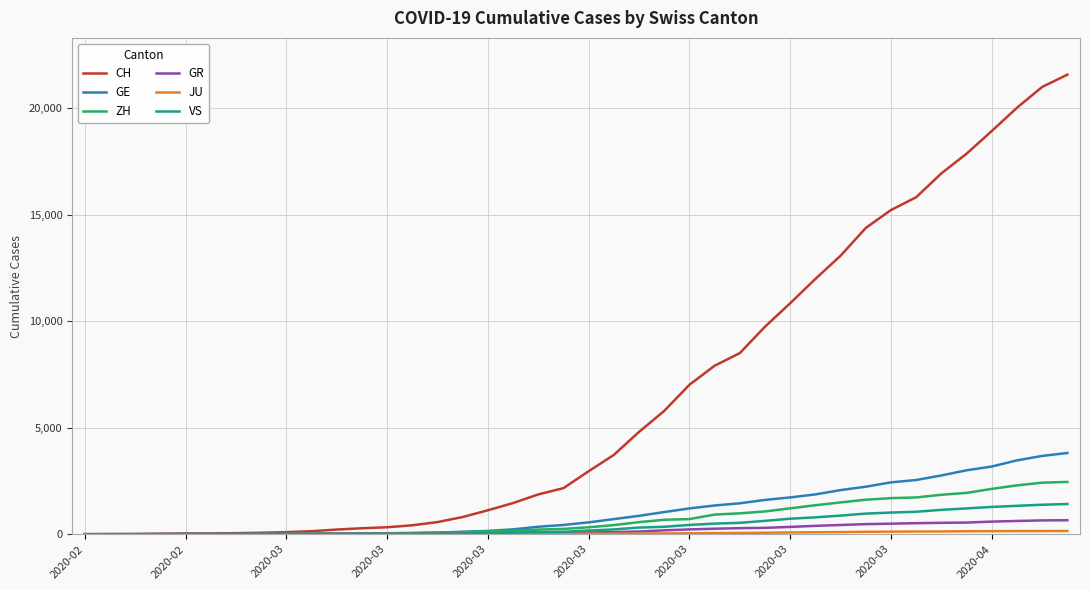

How many lines are shown in the chart?

6